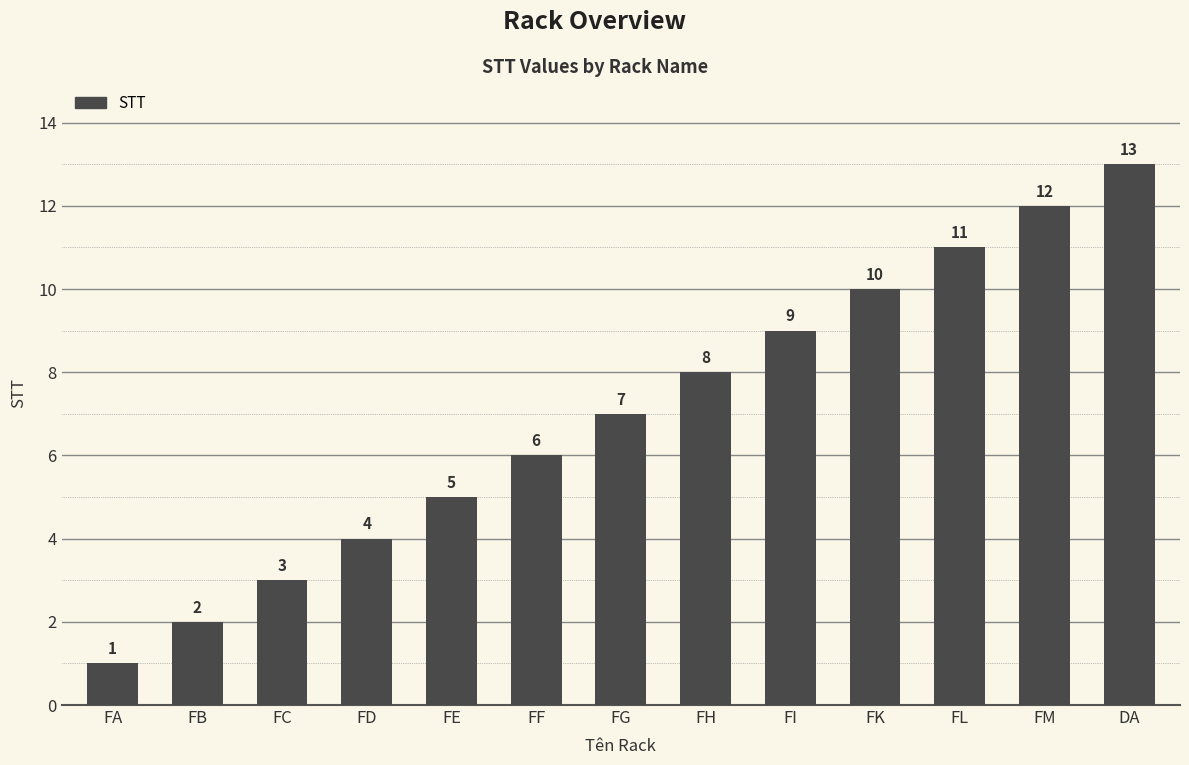

At which label is the value closest to 7?

FG